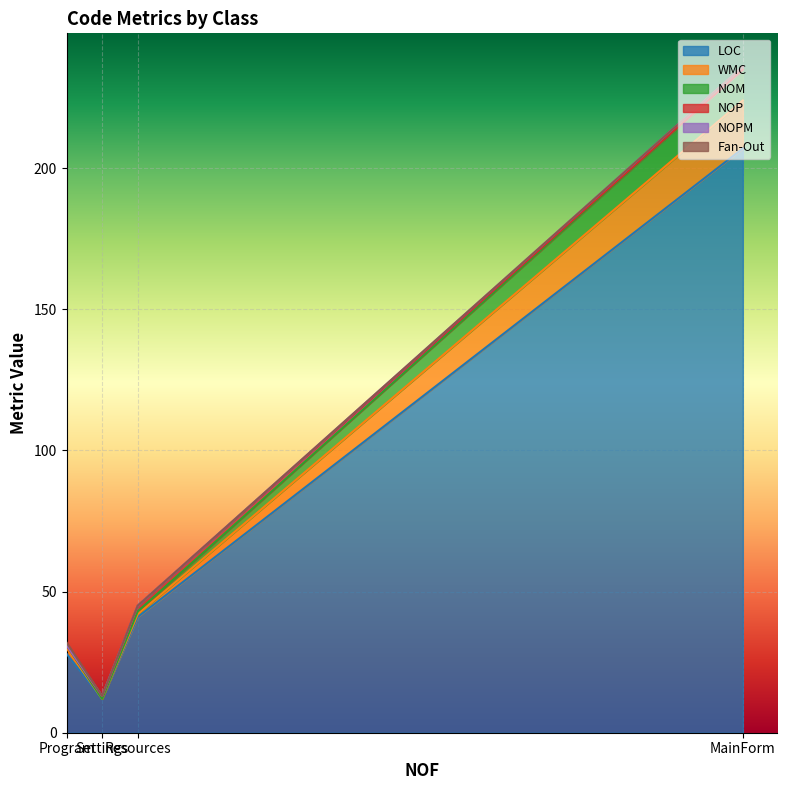

What is the approximate value of NOM at Resources?

1